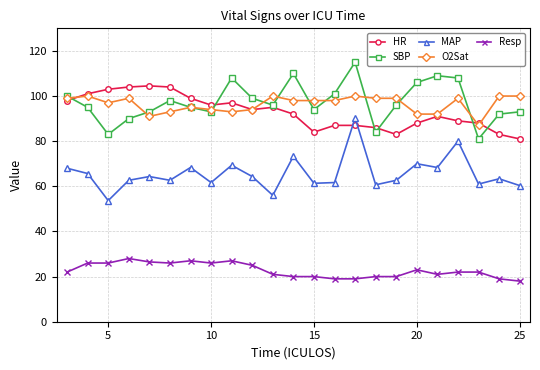

In MAP, how many points are higher than both neighbors (excluding endpoints)?

8